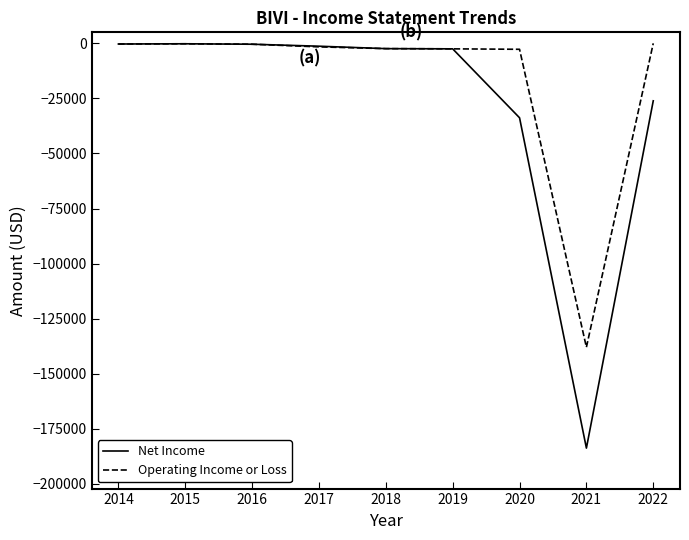

True or false: Net Income has more than 0 interior local peaks.

True